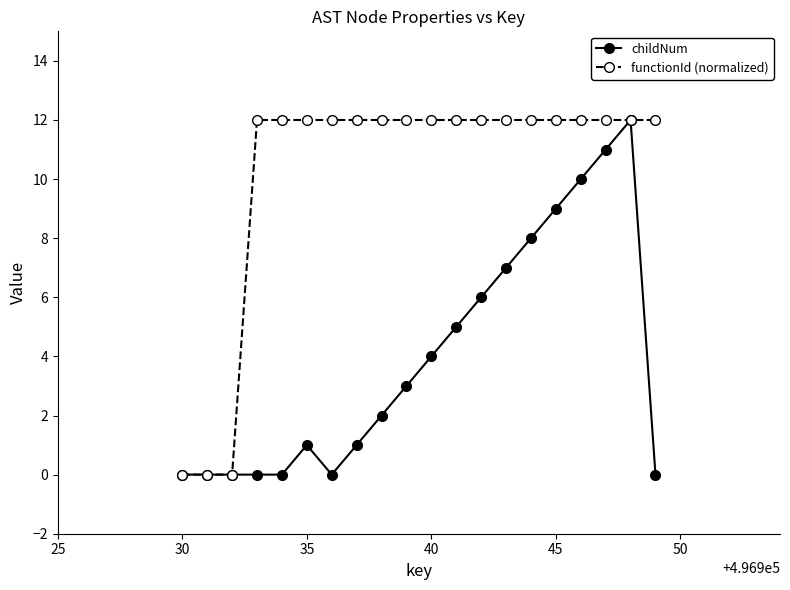

Which series has the largest total across all categories?

functionId (normalized)